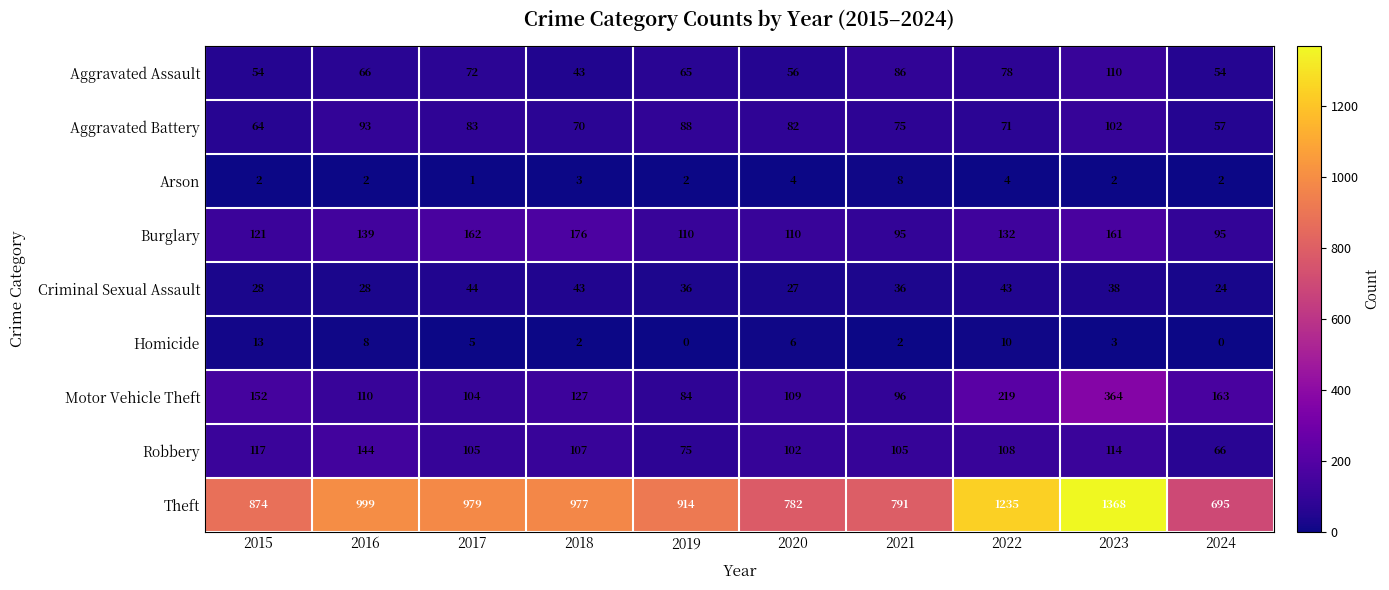

Which category has the highest value in the Homicide series?

2015